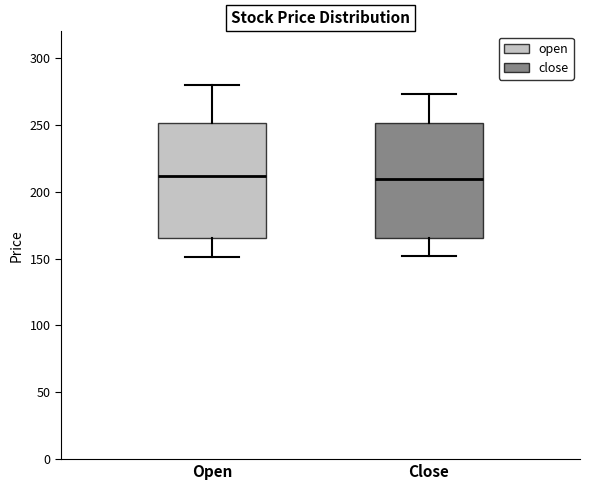

Reading left to right, transcribe this box plot: for each box, give where its median line is, the range the box spans, and where its two whiskers end, as read against the y-axis. The values are not printed on the chart, so give them approximately, as read against the axis.

Open: median 210, box 165 to 250, whiskers 150 to 280
Close: median 210, box 165 to 250, whiskers 150 to 275